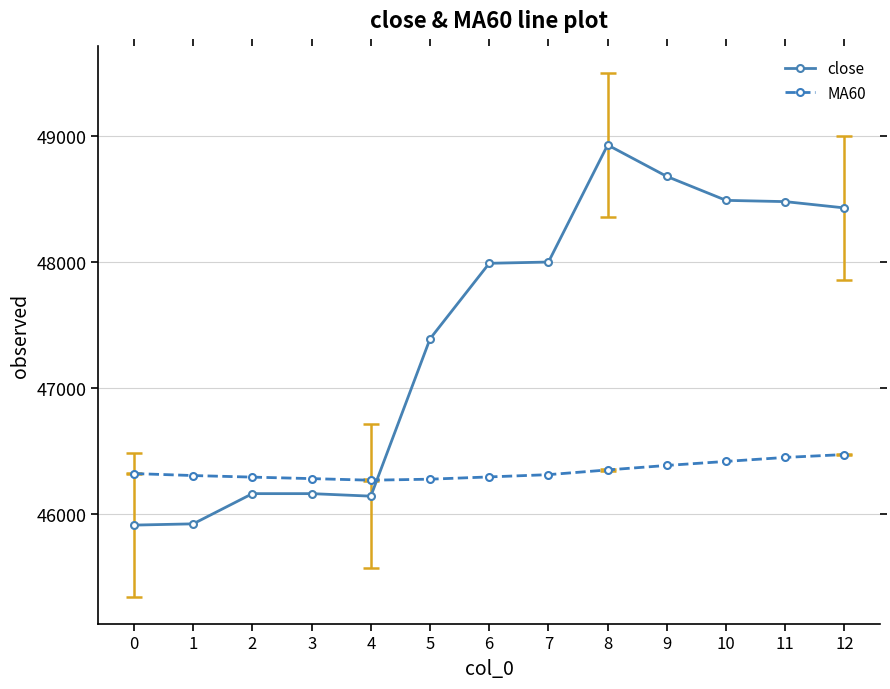

What is the difference between the highest and lowest values at 6?

1697.2